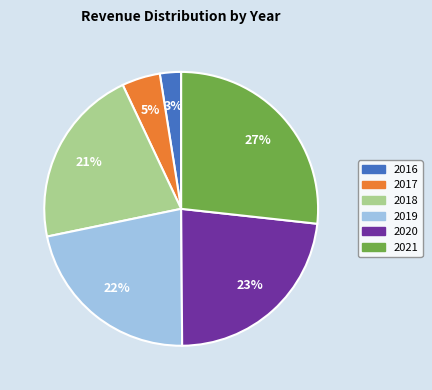

Do 2016 and 2021 together represent more than half of the pie?

No